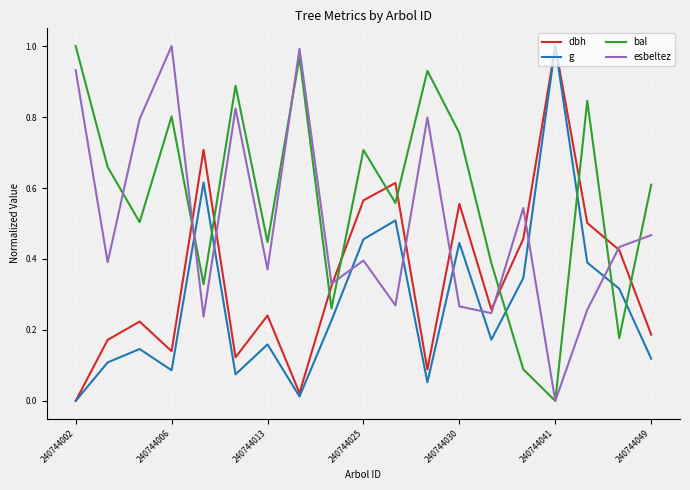

Which series has the largest total across all categories?

bal